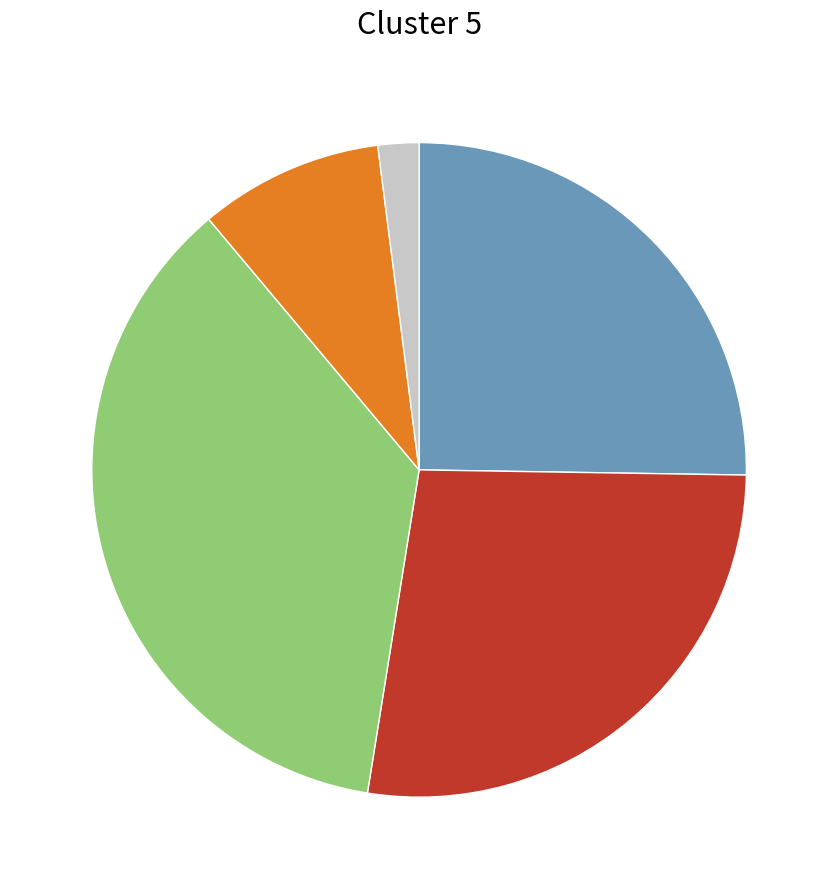

Count the number of slices in the pie.

5